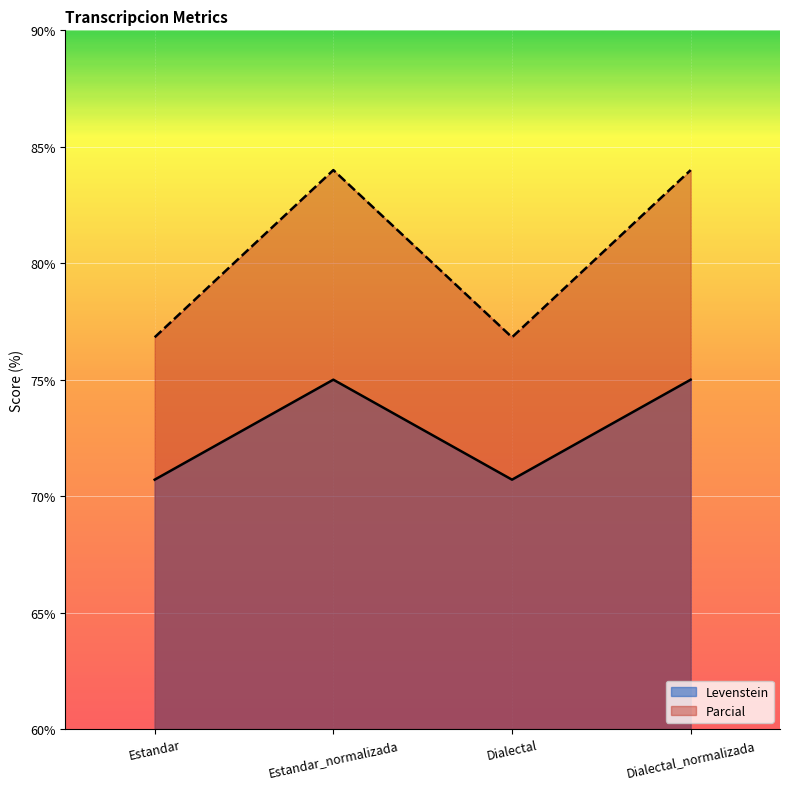

What is the total value across all series at Dialectal?

147.5